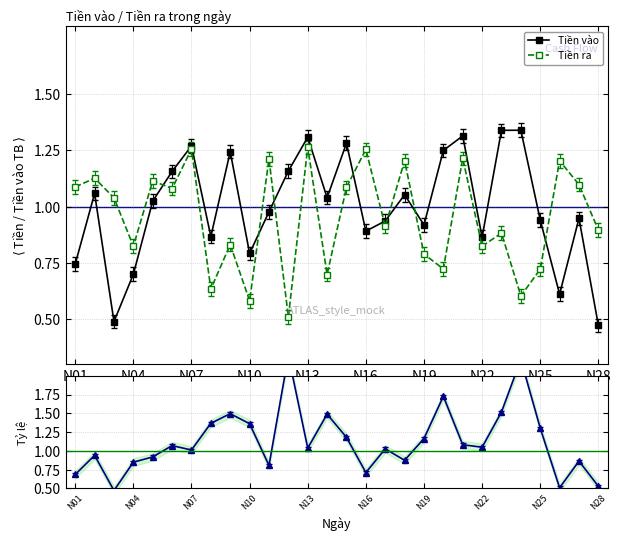

How many interior local valleys does the Tiền vào series have?

8